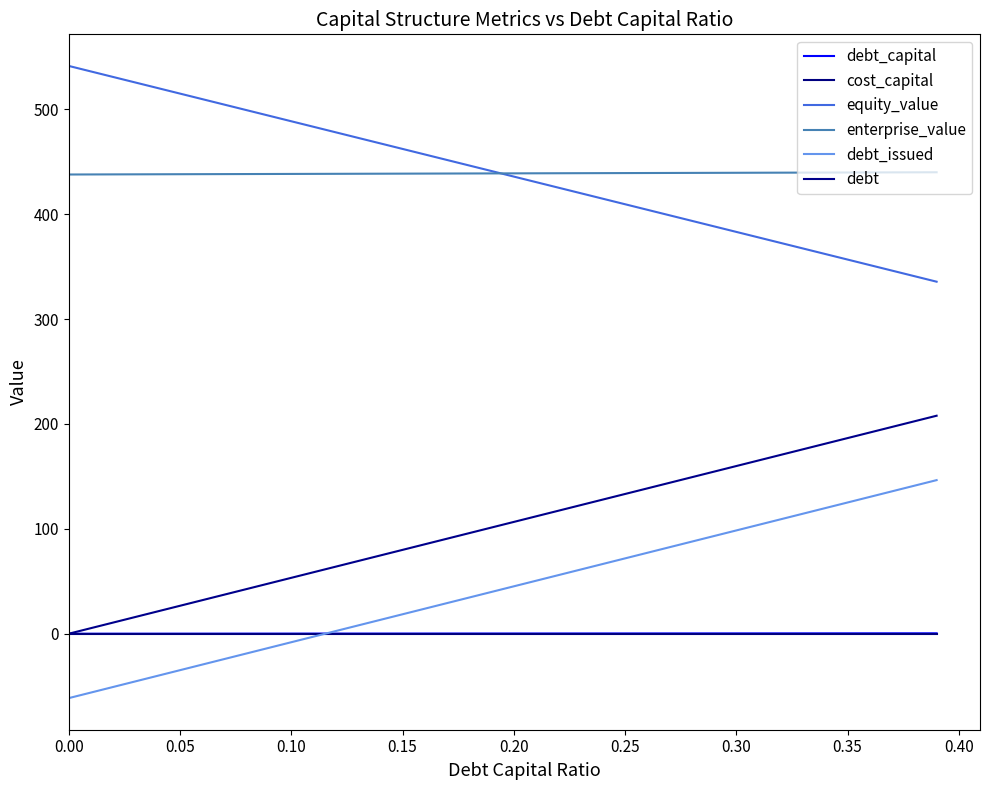

Does the chart have visible grid lines?

No